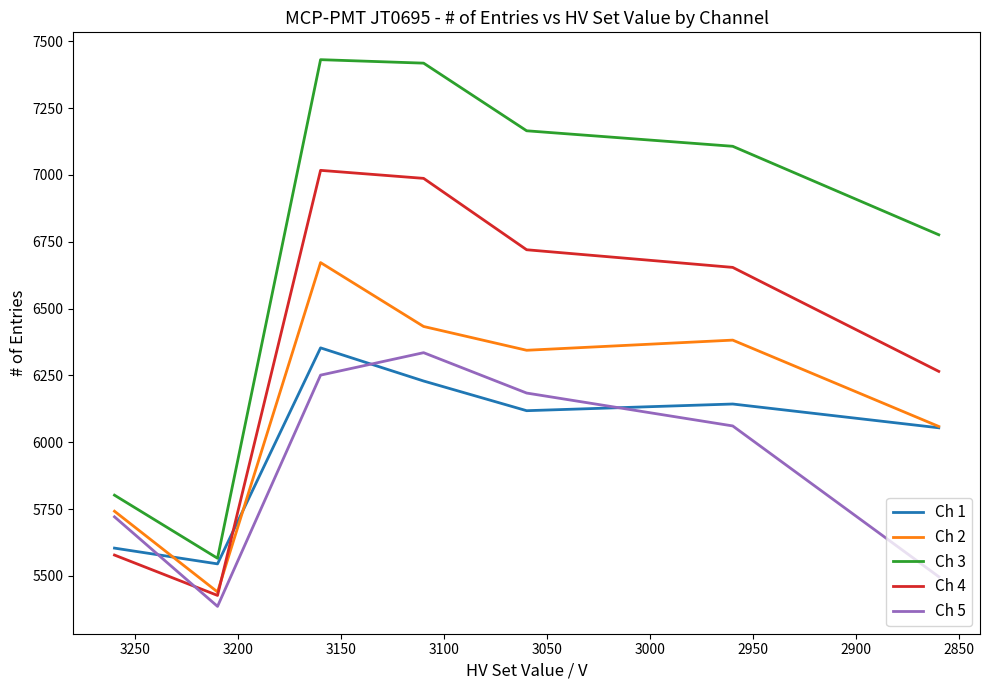

What is the average value of the Ch 3 series?

6752